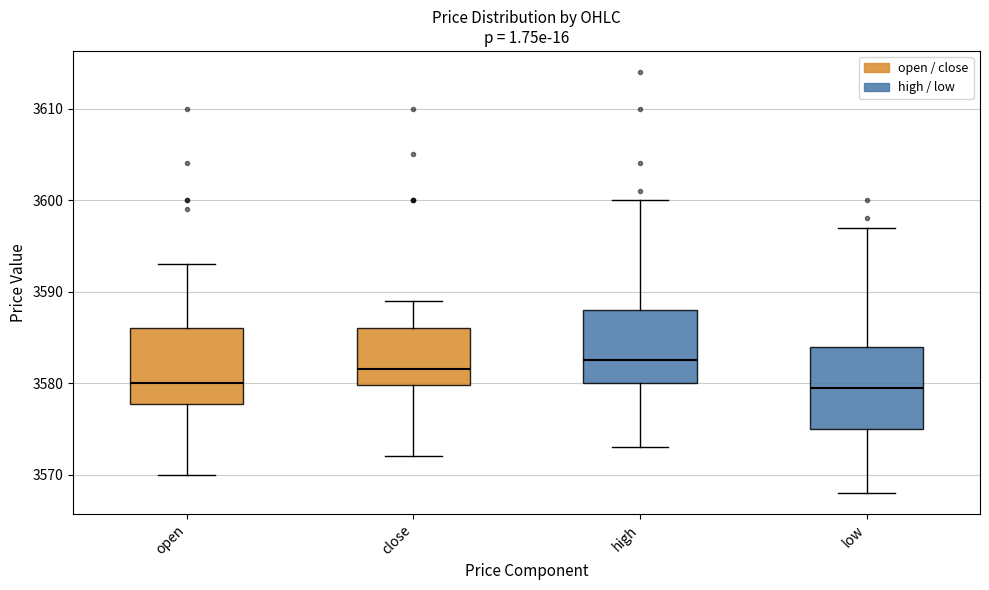

Where does the lower whisker of the box for open end on the y-axis? The values are not printed on the chart, so give them approximately, as read against the axis.

3570